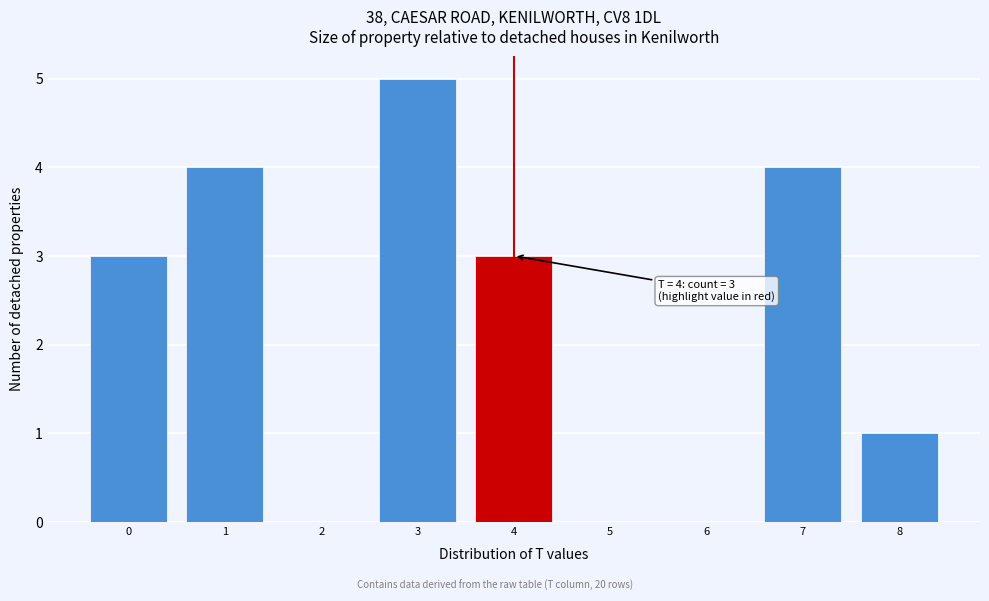

Over which range of the x-axis is the bar tallest?

2.5 to 3.5